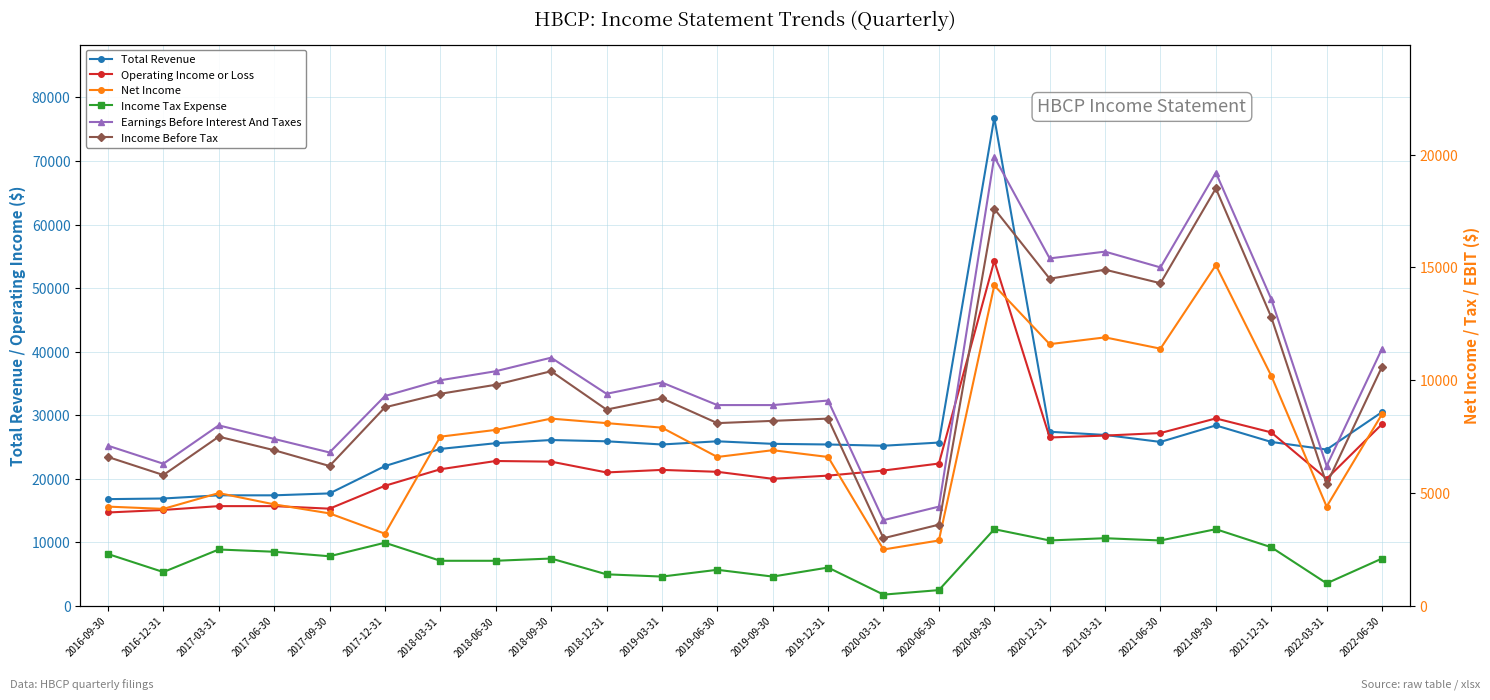

True or false: Income Before Tax and Earnings Before Interest And Taxes cross at least once.

False